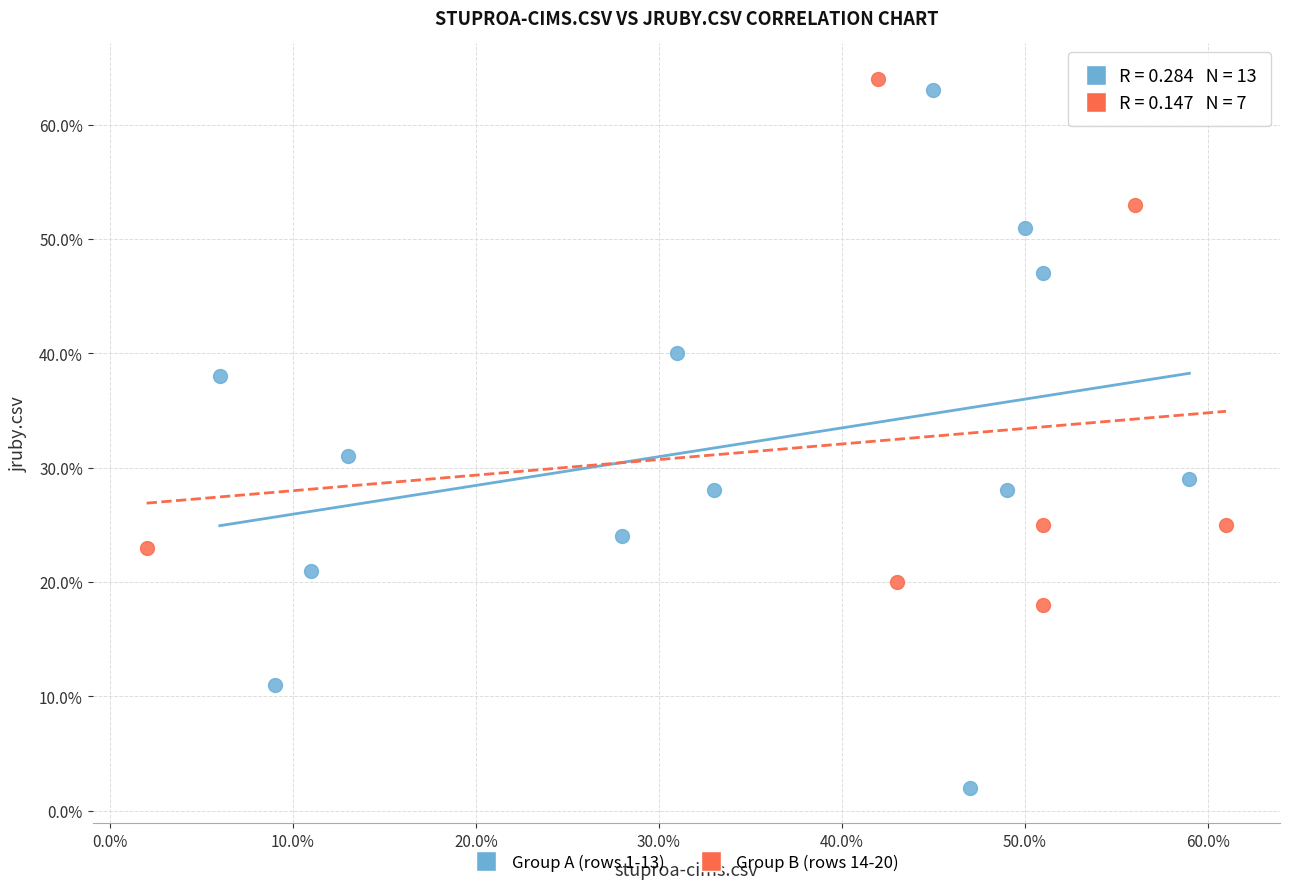

Which series reaches the minimum Y coordinate?

Group A (rows 1-13)